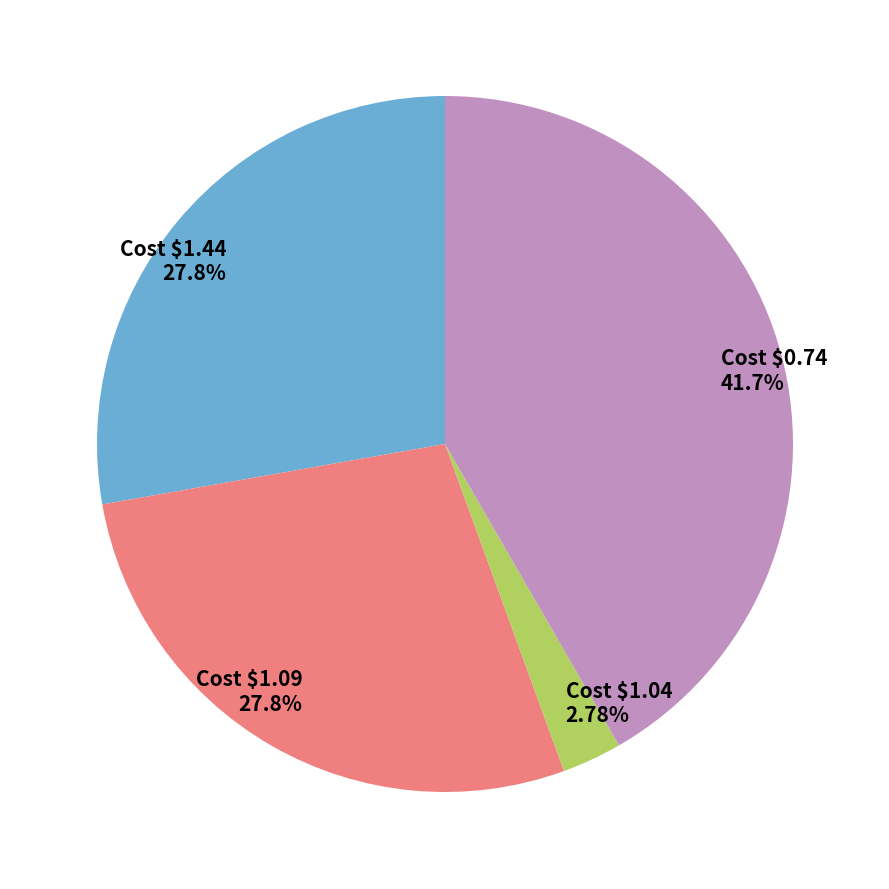

Count the number of slices in the pie.

4